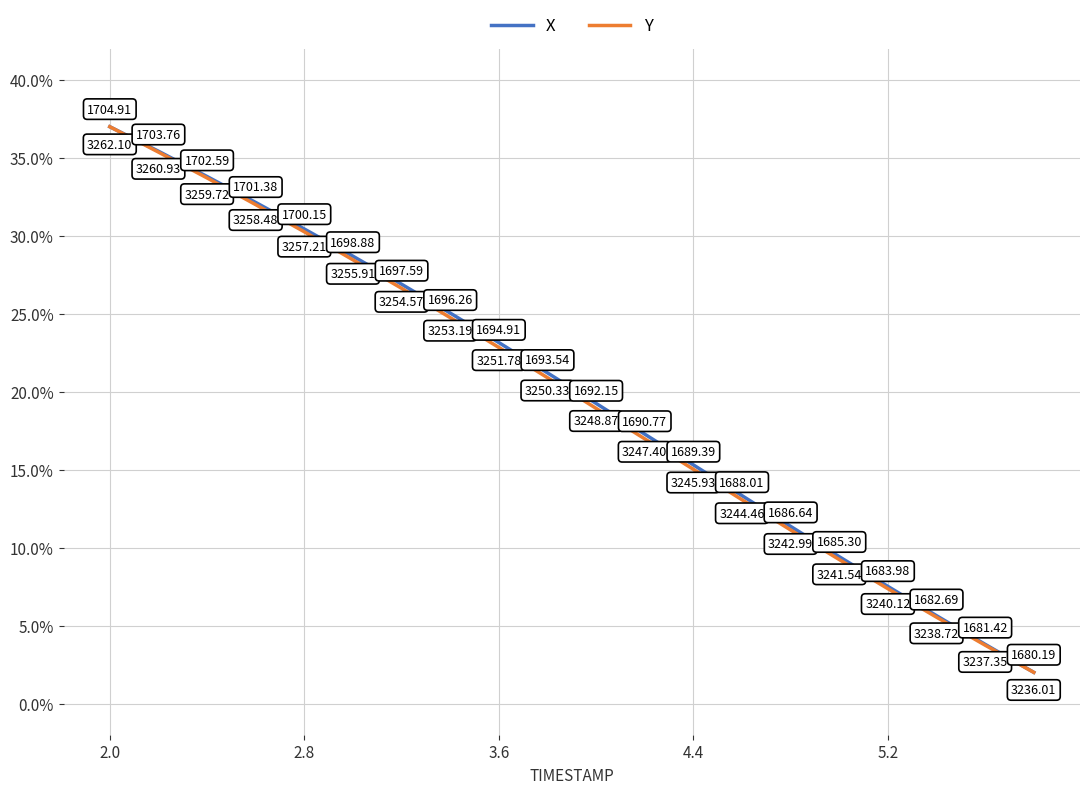

Which series has the largest total across all categories?

X